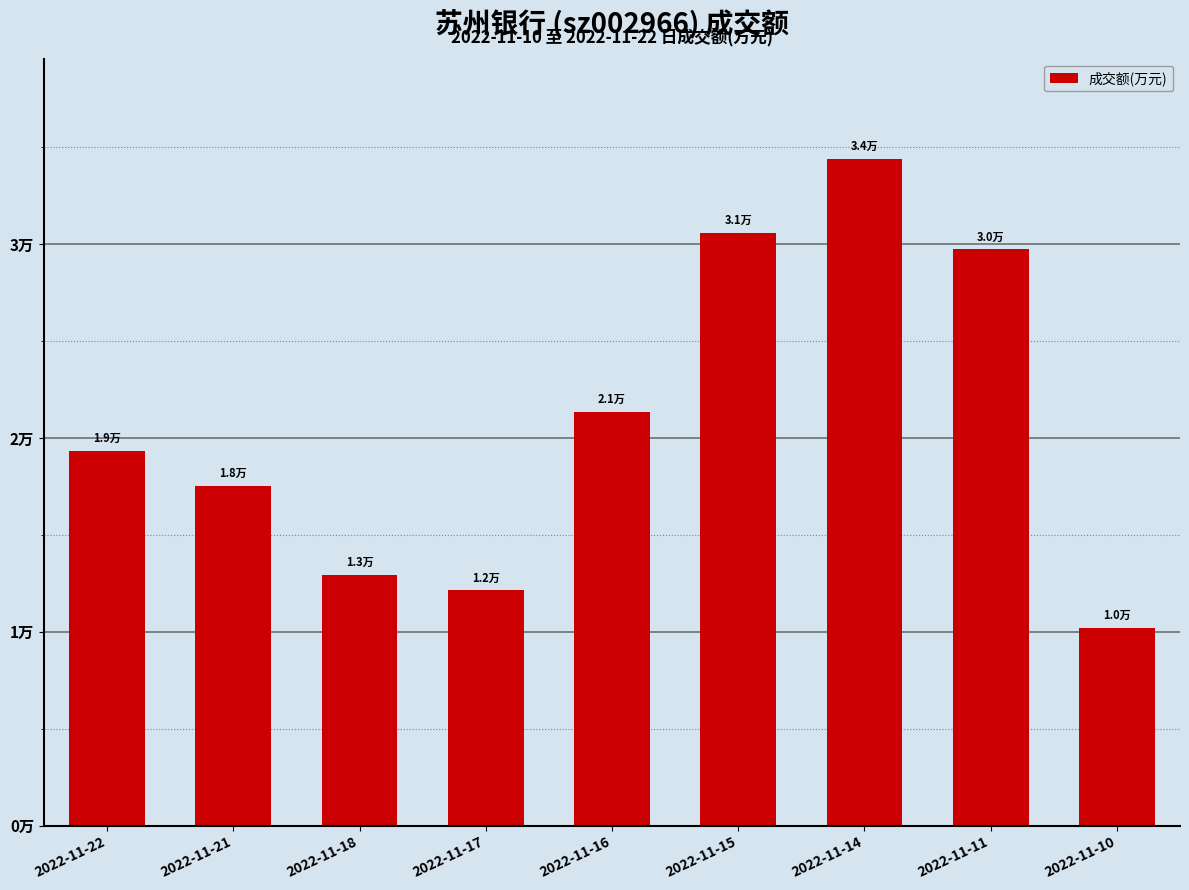

Approximately how many times larger is the value at 2022-11-10 compared to 2022-11-17?

0.8